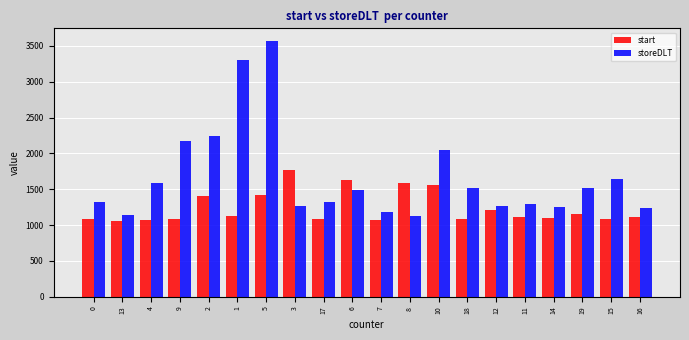

Which series has the largest range (max minus min)?

storeDLT